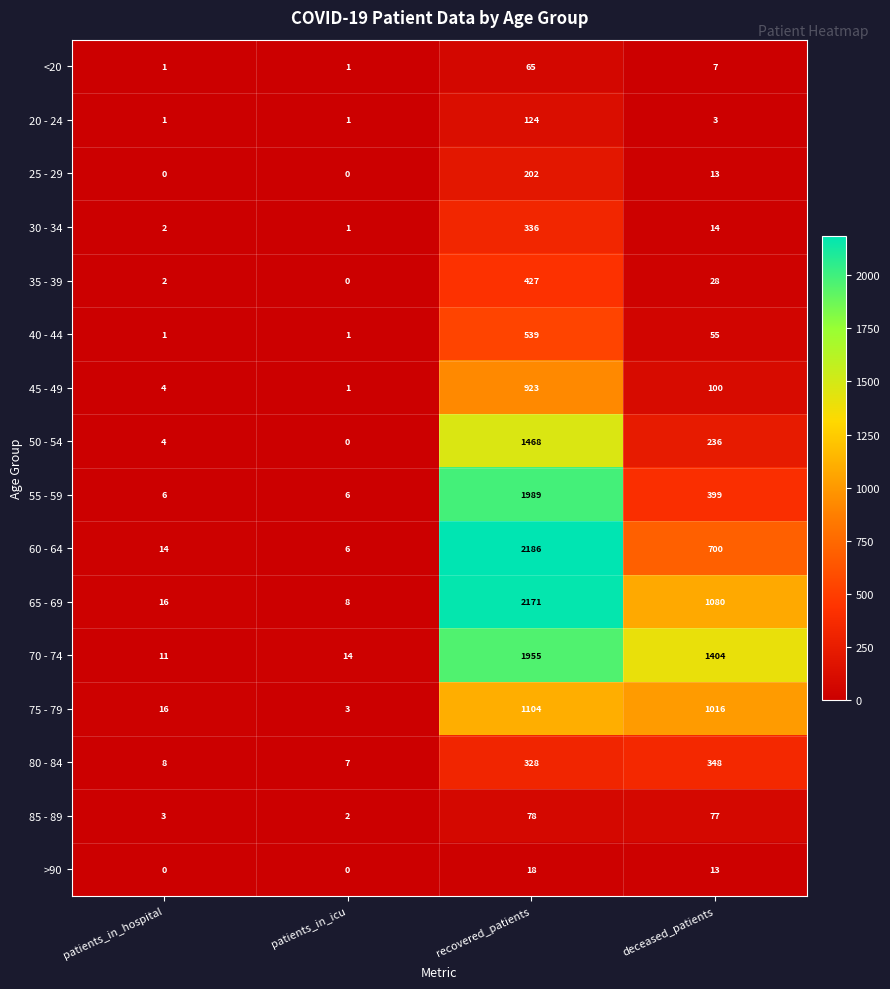

List the labels in order of 45 - 49 value, smallest first.

patients_in_icu, patients_in_hospital, deceased_patients, recovered_patients